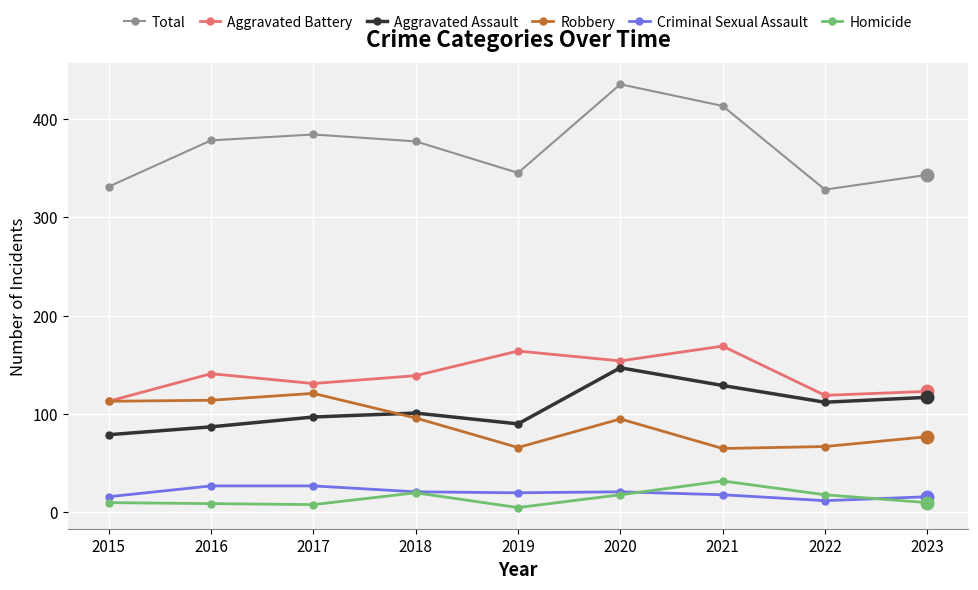

True or false: Criminal Sexual Assault has more than 0 points higher than both neighbors.

True